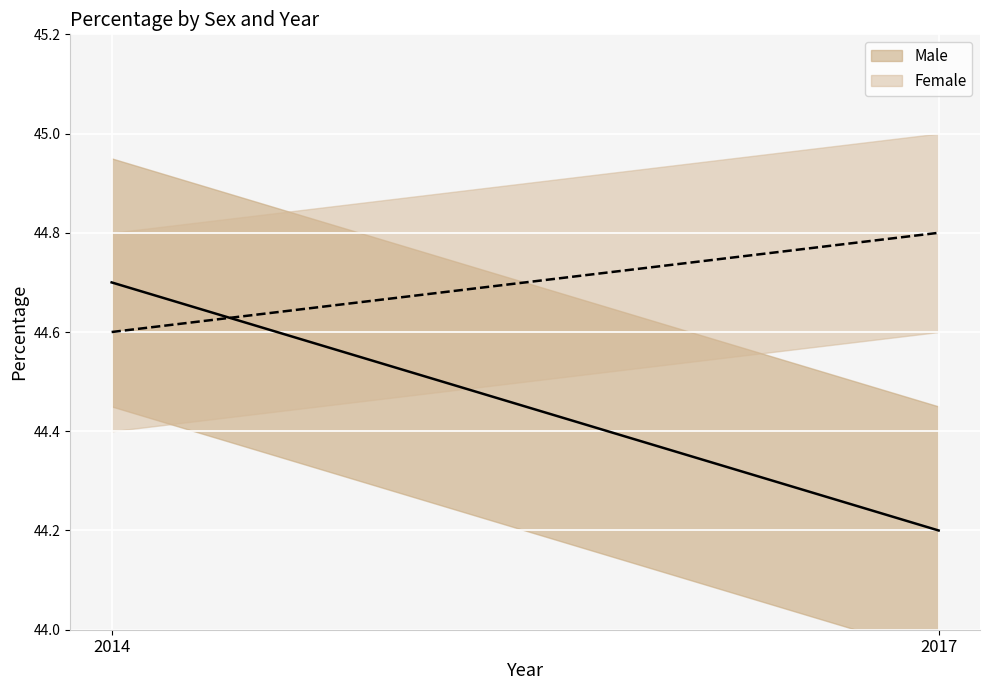

Is the value of Female at 2017 greater than the value of Male at 2014?

Yes